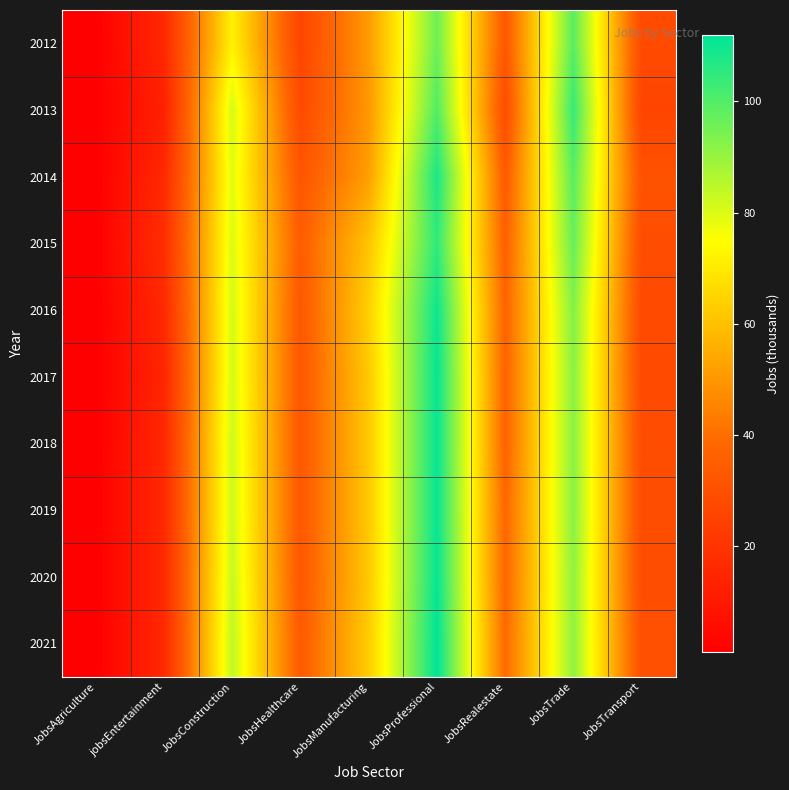

Reading right to left, what are all the values shown in this chart?

2012: JobsTransport=28	JobsTrade=99	JobsRealestate=33	JobsProfessional=96	JobsManufacturing=51	JobsHealthcare=26	JobsConstruction=72	jobsEntertainment=16	JobsAgriculture=1
2013: JobsTransport=26	JobsTrade=104	JobsRealestate=29	JobsProfessional=100	JobsManufacturing=50	JobsHealthcare=28	JobsConstruction=81	jobsEntertainment=13	JobsAgriculture=1
2014: JobsTransport=31	JobsTrade=99	JobsRealestate=34	JobsProfessional=108	JobsManufacturing=52	JobsHealthcare=32	JobsConstruction=79	jobsEntertainment=16	JobsAgriculture=1
2015: JobsTransport=29	JobsTrade=97	JobsRealestate=36	JobsProfessional=105	JobsManufacturing=61	JobsHealthcare=35	JobsConstruction=80	jobsEntertainment=18	JobsAgriculture=1
2016: JobsTransport=28	JobsTrade=93	JobsRealestate=37	JobsProfessional=110	JobsManufacturing=64	JobsHealthcare=33	JobsConstruction=81	jobsEntertainment=16	JobsAgriculture=1
2017: JobsTransport=28	JobsTrade=92	JobsRealestate=37	JobsProfessional=111	JobsManufacturing=62	JobsHealthcare=33	JobsConstruction=81	jobsEntertainment=15	JobsAgriculture=1
2018: JobsTransport=29	JobsTrade=92	JobsRealestate=37	JobsProfessional=111	JobsManufacturing=62	JobsHealthcare=33	JobsConstruction=82	jobsEntertainment=16	JobsAgriculture=1
2019: JobsTransport=29	JobsTrade=92	JobsRealestate=38	JobsProfessional=111	JobsManufacturing=62	JobsHealthcare=33	JobsConstruction=82	jobsEntertainment=16	JobsAgriculture=1
2020: JobsTransport=29	JobsTrade=91	JobsRealestate=38	JobsProfessional=111	JobsManufacturing=62	JobsHealthcare=33	JobsConstruction=83	jobsEntertainment=16	JobsAgriculture=1
2021: JobsTransport=30	JobsTrade=91	JobsRealestate=39	JobsProfessional=112	JobsManufacturing=63	JobsHealthcare=34	JobsConstruction=84	jobsEntertainment=16	JobsAgriculture=1